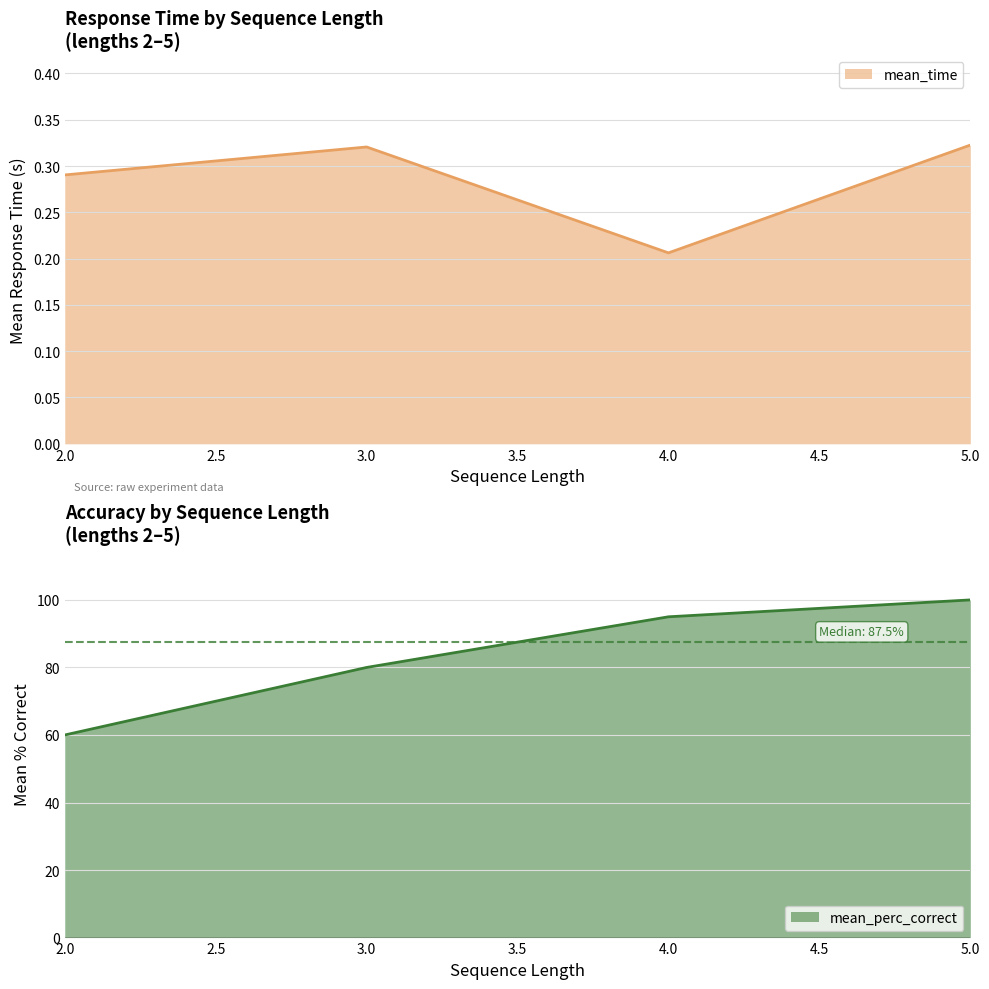

What is the difference between the maximum and second lowest values in the mean_perc_correct series?

20